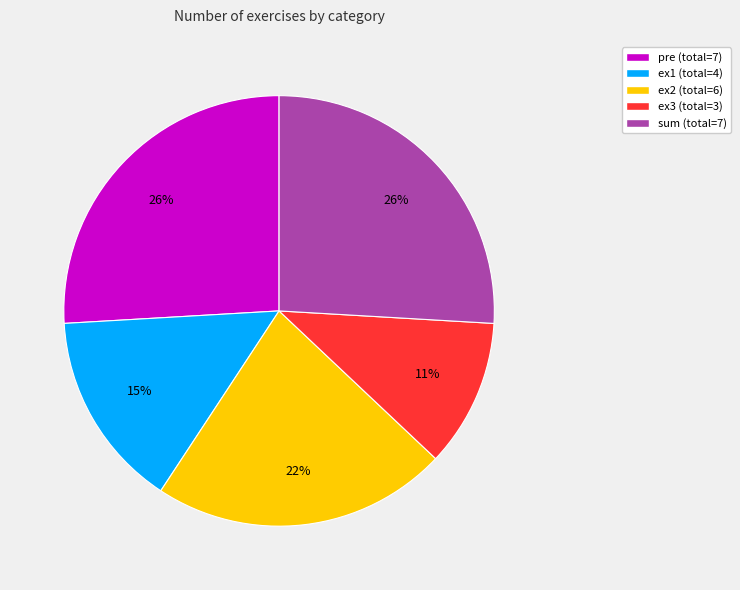

To the nearest percent, what portion does ex2 (total=6) represent?

22%